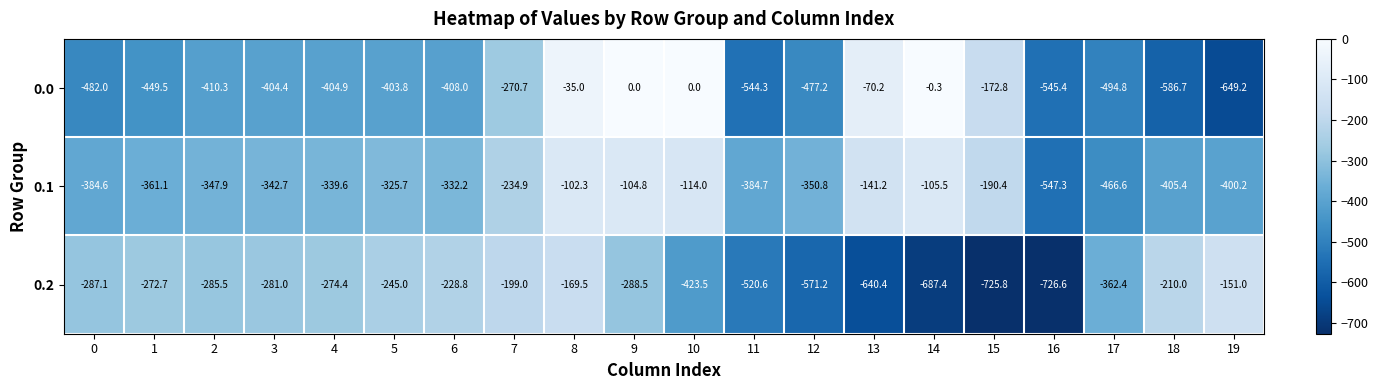

How many values in the 0.1 series exceed -339?

9